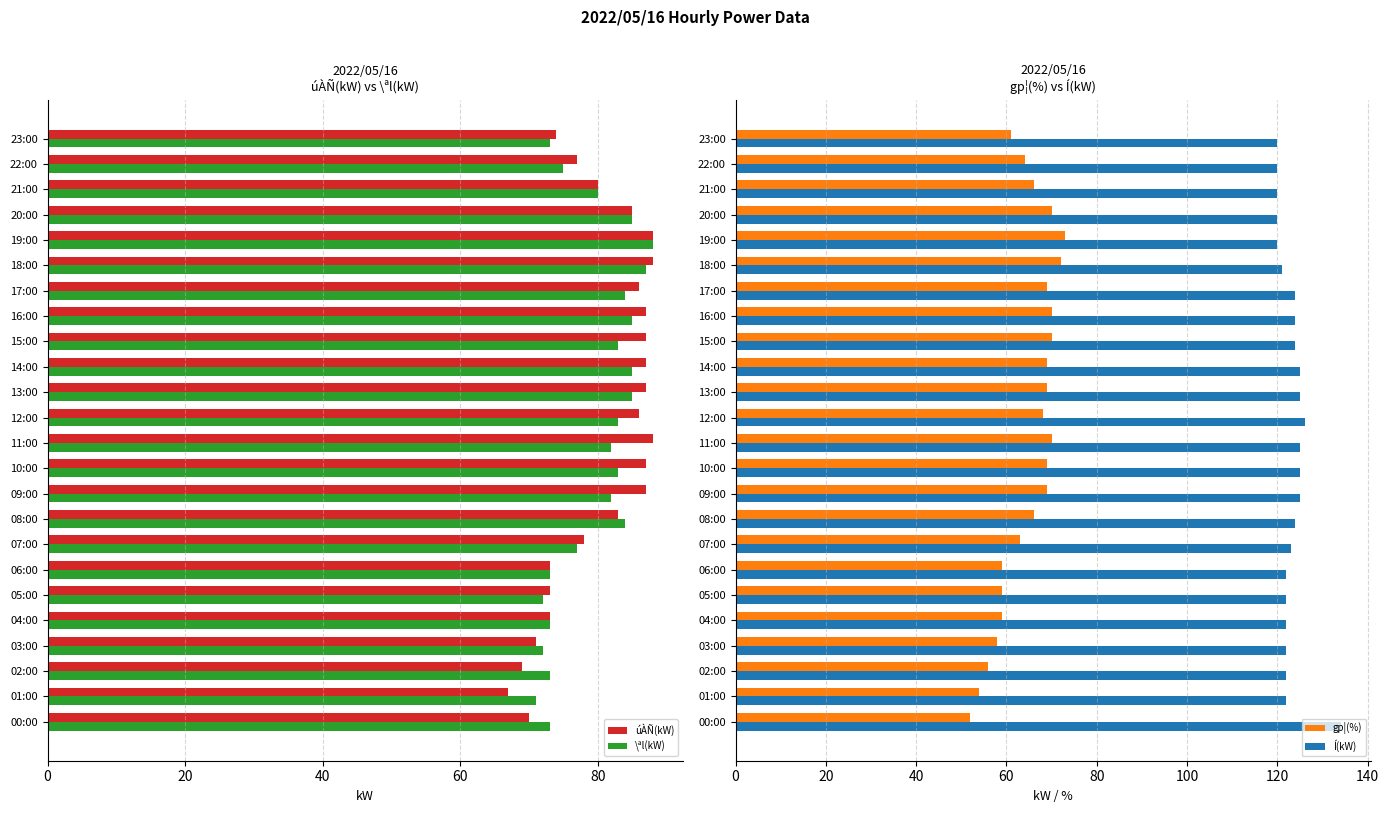

What are all the series names shown in the legend?

úÀÑ(kW), \ªl(kW), gp¦(%), Í(kW)